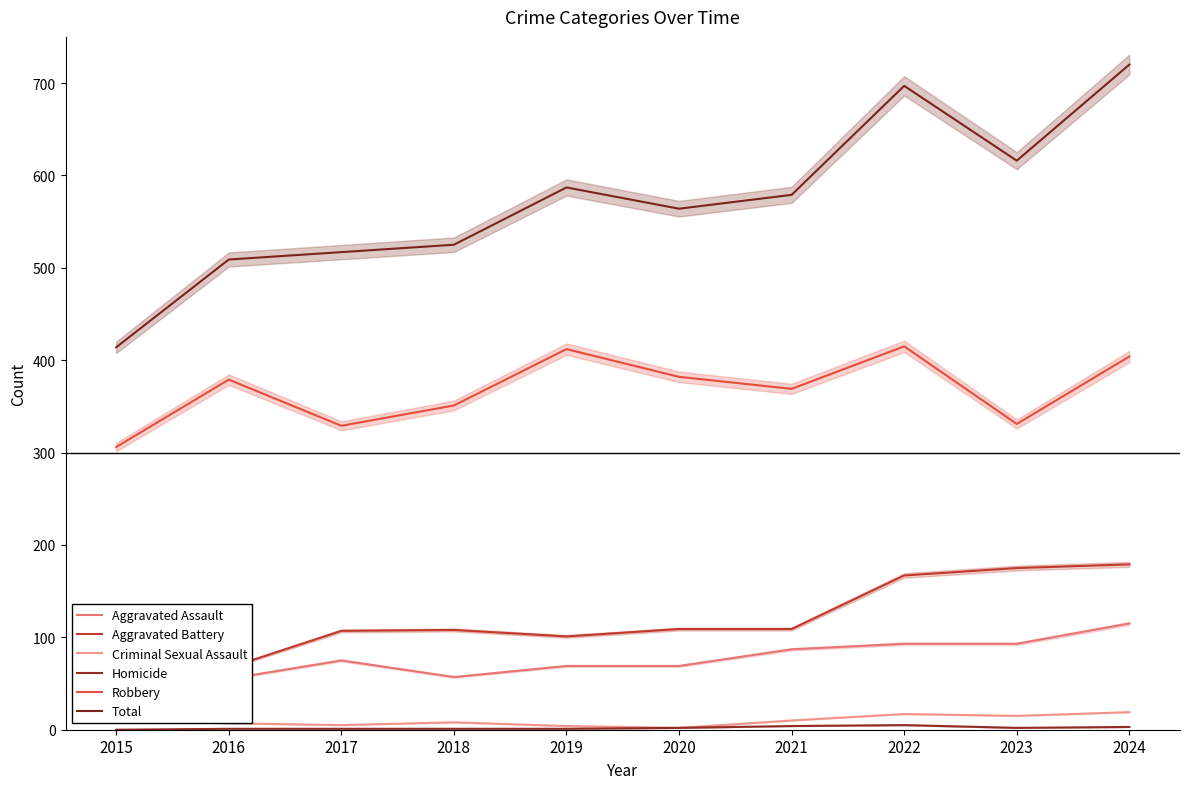

Which series has the widest spread of values?

Total